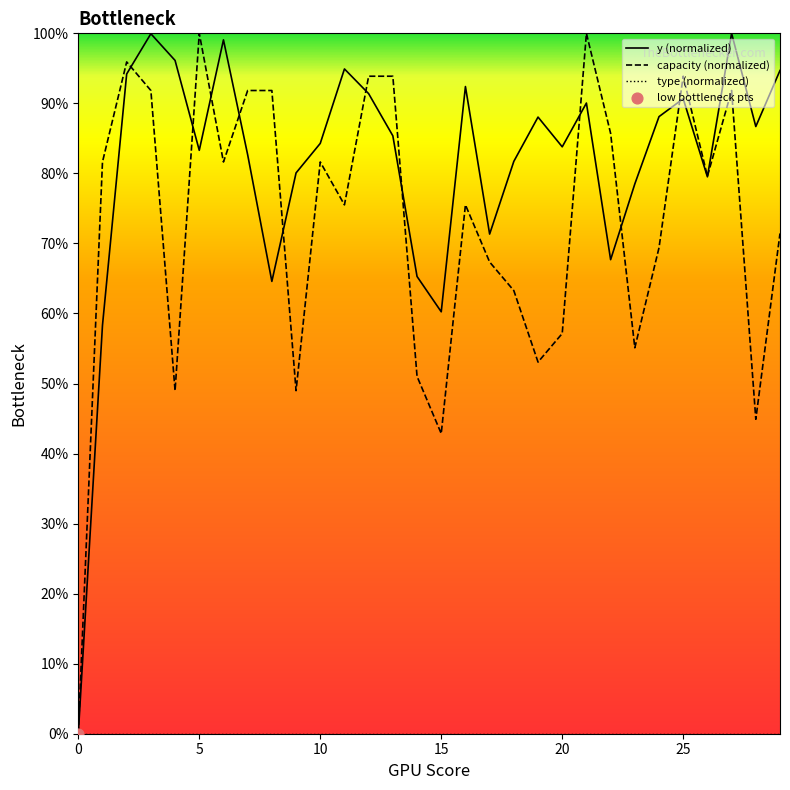

At which category is the sum across all series the highest?

27